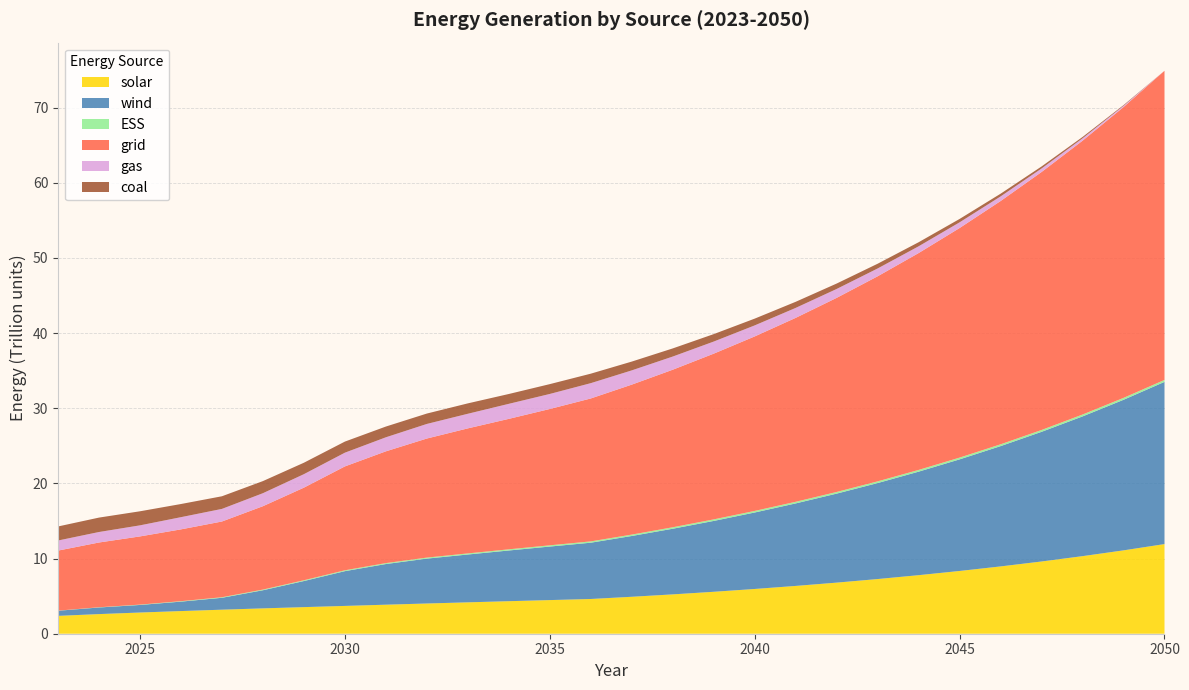

Reading left to right, transcribe all the data shown in this chart.

solar: 2023=2374160000000	2024=2610895120000	2025=2819902083333	2026=3013982160000	2027=3197399040000	2028=3372282266667	2029=3538637520000	2030=3698591400000	2031=3861938500000	2032=4020809093333	2033=4175208840000	2034=4327366106667	2035=4475050000000	2036=4620497040000	2037=4914634626000	2038=5233335208200	2039=5578644737160	2040=5952790106934	2041=6358174527731	2042=6797414416507	2043=7273322380960	2044=7788972091048	2045=8347680344822	2046=8953043982768	2047=9608950034006	2048=10319620801396	2049=11089642730515	2050=11923962206843
wind: 2023=682301550000	2024=879196896000	2025=1007463120050	2026=1255018258000	2027=1582027127200	2028=2410402278750	2029=3470214858000	2030=4624085070000	2031=5407324178200	2032=5970826063500	2033=6363138639000	2034=6745166139500	2035=7120718365000	2036=7487457951600	2037=8087100846990	2038=8732197844535	2039=9426194147316	2040=10172793216435	2041=10975987254004	2042=11840061115260	2043=12769631004386	2044=13769662868842	2045=14845501284613	2046=16002882405121	2047=17247996834379	2048=18587486941659	2049=20028514512042	2050=21578772779978
gas: 2023=1339800000000	2024=1395970840000	2025=1471839150000	2026=1622321466667	2027=1677440830000	2028=1729967733333	2029=1793112960000	2030=1826753426667	2031=1867609813333	2032=1939960443333	2033=1943445800000	2034=1999868080000	2035=1999868080000	2036=2035944366667	2037=1893832002733	2038=1751691116200	2039=1609578913600	2040=1467468909900	2041=1325357890300	2042=1183215516200	2043=1041104366667	2044=898993028867	2045=756851076300	2046=613324879533	2047=466228087100	2048=316778041800	2049=161926023000	2050=0
coal: 2023=1870640000000	2024=1917426026667	2025=1870891920000	2026=1749905253333	2027=1680106033333	2028=1610305913333	2029=1521892880000	2030=1475359210000	2031=1428826096667	2032=1382292450000	2033=1382292450000	2034=1307839566667	2035=1307839566667	2036=1261306266667	2037=1171217278800	2038=1081175221800	2039=991086943600	2040=900998019567	2041=810909804500	2042=720867621800	2043=630779148333	2044=540690544267	2045=450648755233	2046=360560021800	2047=270471477600	2048=180383051567	2049=90341052267	2050=0
ESS: 2023=15000000000	2024=30000000000	2025=45000000000	2026=60000000000	2027=75000000000	2028=90000000000	2029=105000000000	2030=115000000000	2031=125000010000	2032=135000000000	2033=145000020000	2034=154999980000	2035=165000030000	2036=175000000000	2037=185000025000	2038=195000000000	2039=205000025000	2040=209999970000	2041=215000010000	2042=220000000000	2043=224999985000	2044=229999990000	2045=234999970000	2046=240000000000	2047=245000000000	2048=250000010000	2049=255000015000	2050=260000020000
grid: 2023=7986279685000	2024=8614171298600	2025=9071601100183	2026=9552188921450	2027=10072916725567	2028=11090660652617	2029=12316879548200	2030=13817776017667	2031=14867275073767	2032=15838965849867	2033=16632884636383	2034=17354072157000	2035=18134216099500	2036=19012003574233	2037=19948878080823	2038=20958061523602	2039=22045147371342	2040=23211034608235	2041=24467156059635	2042=25820298377266	2043=27278004075645	2044=28848310516857	2045=30539771219135	2046=32360411539756	2047=34318118138785	2048=36425012069188	2049=38689709955857	2050=41122975368054